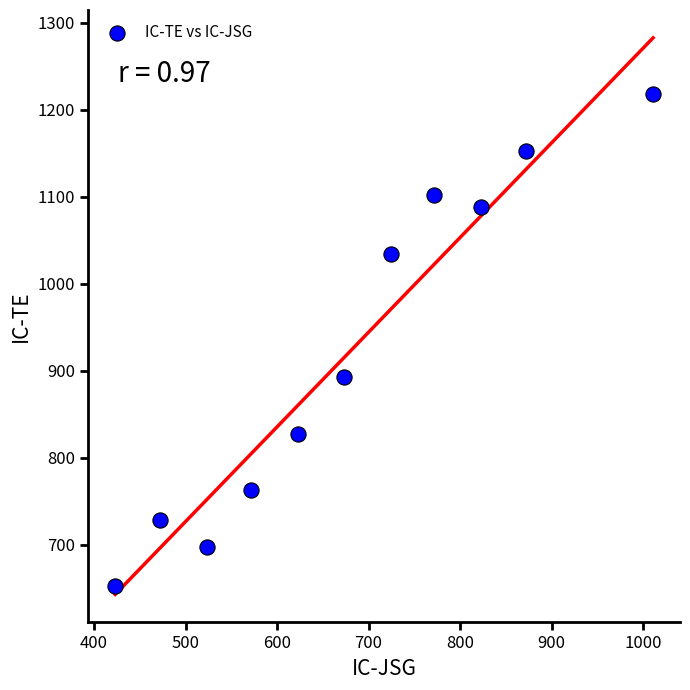

What is the average X value?

680.7